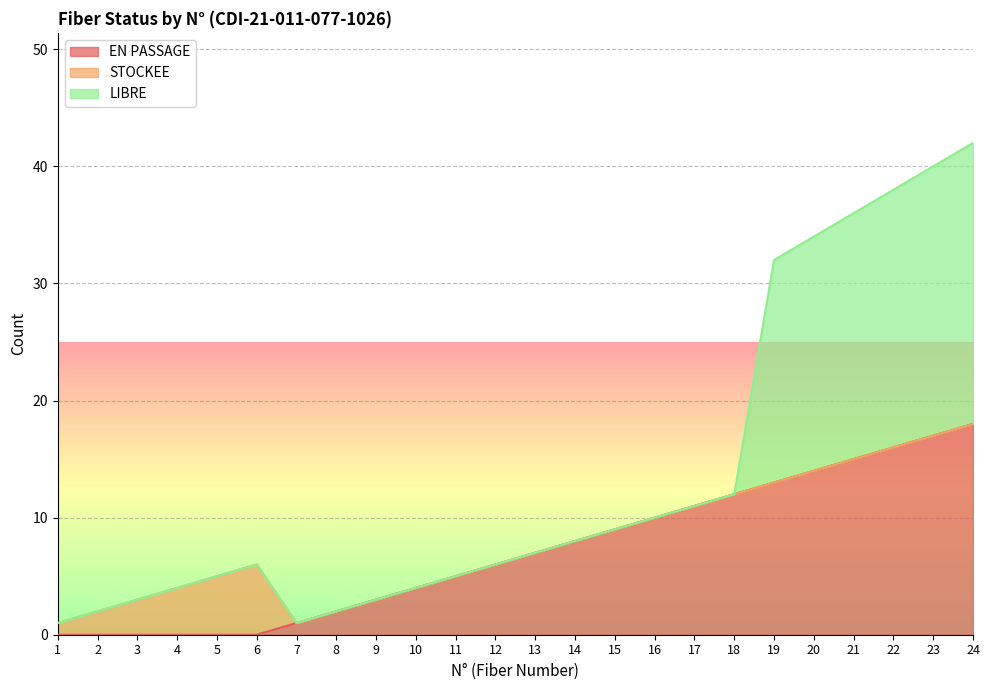

At which label is EN PASSAGE closest to 9?

15